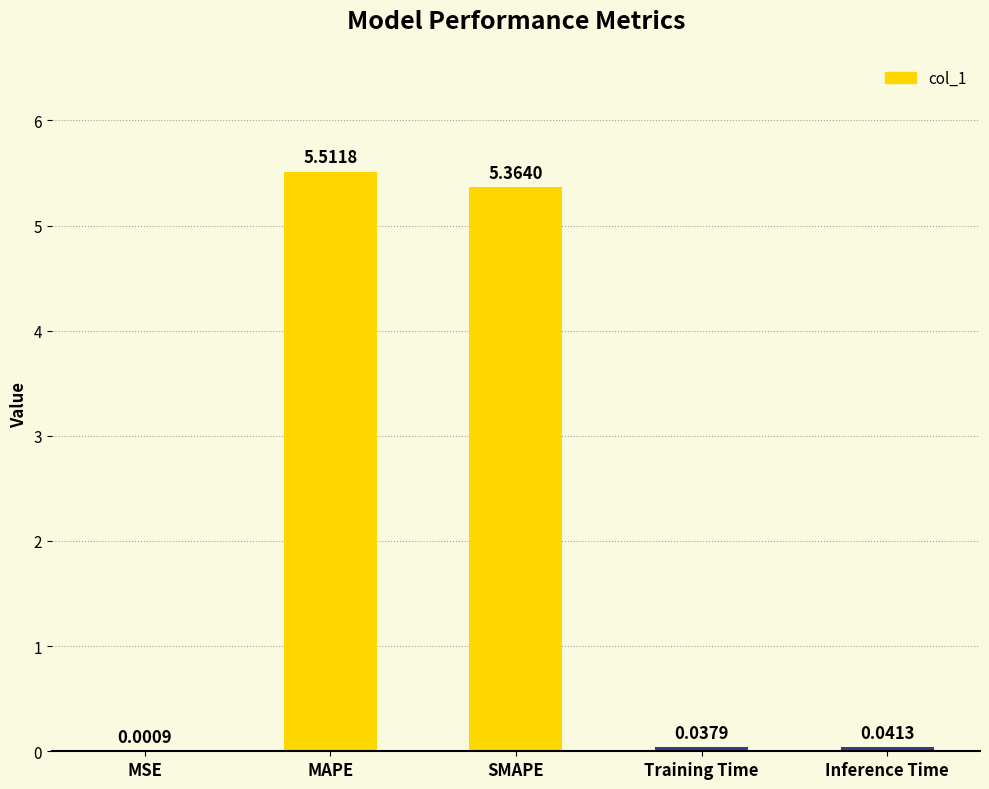

Count the number of data series in this chart.

1